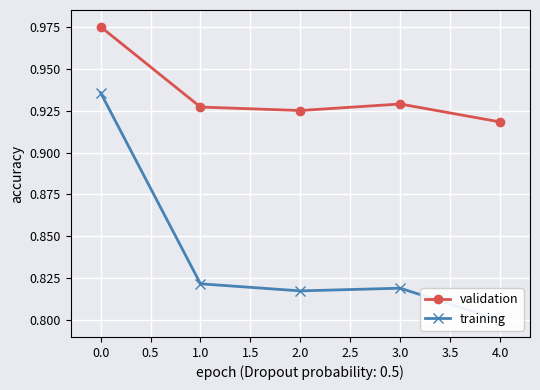

True or false: validation and training intersect in this chart.

False